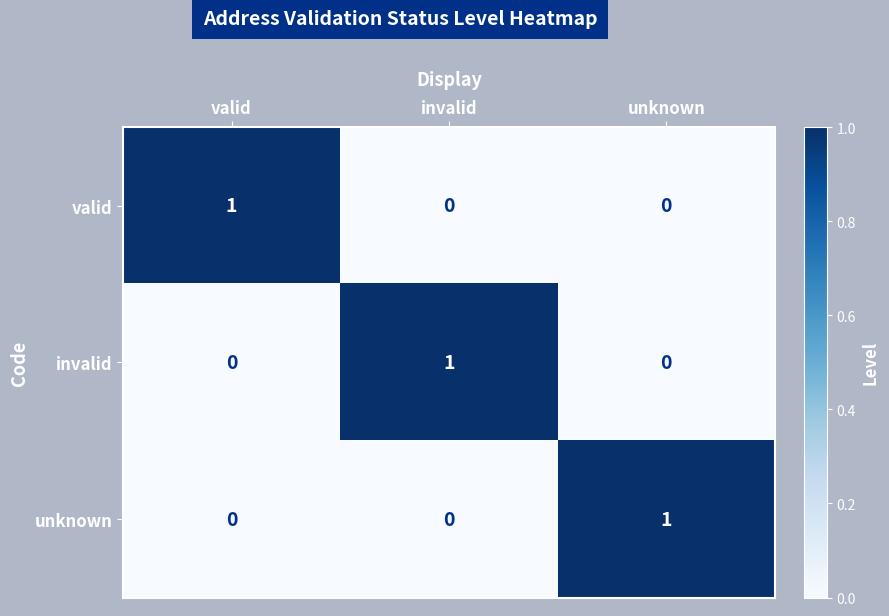

Is the value of invalid at invalid greater than the value of unknown at invalid?

Yes